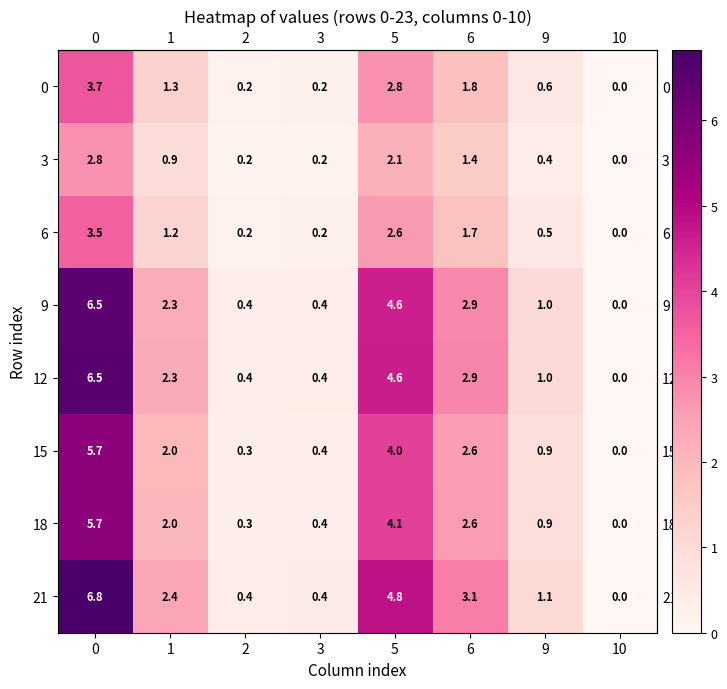

The 15 series shows 0.3 at 2. True or false?

True